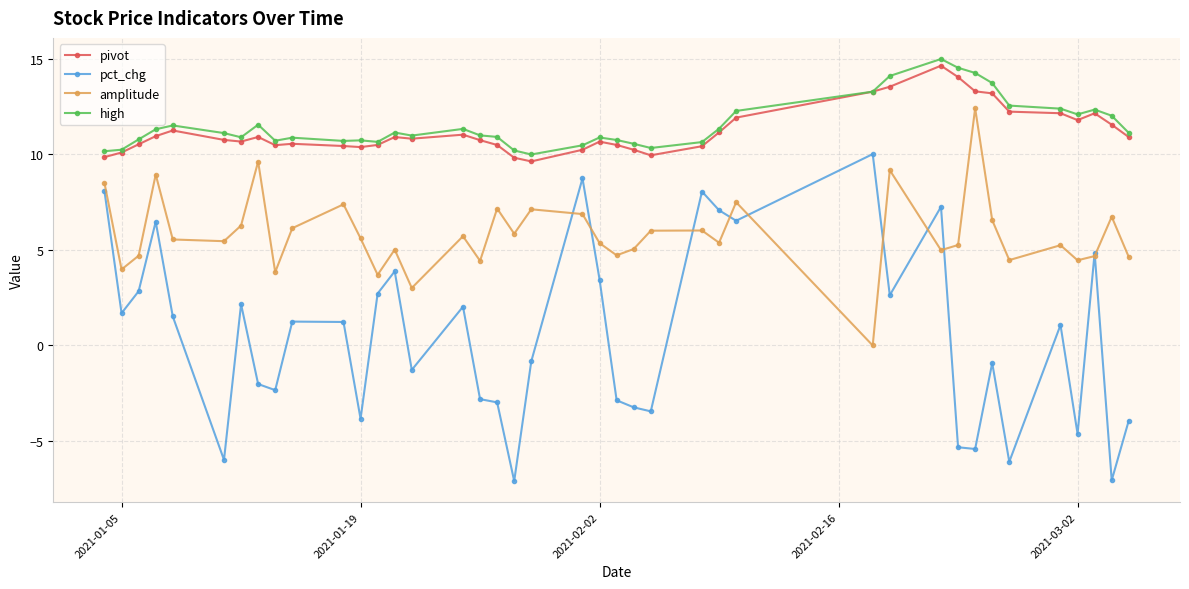

What is the value of the pivot point at the 25th from the left?

10.0